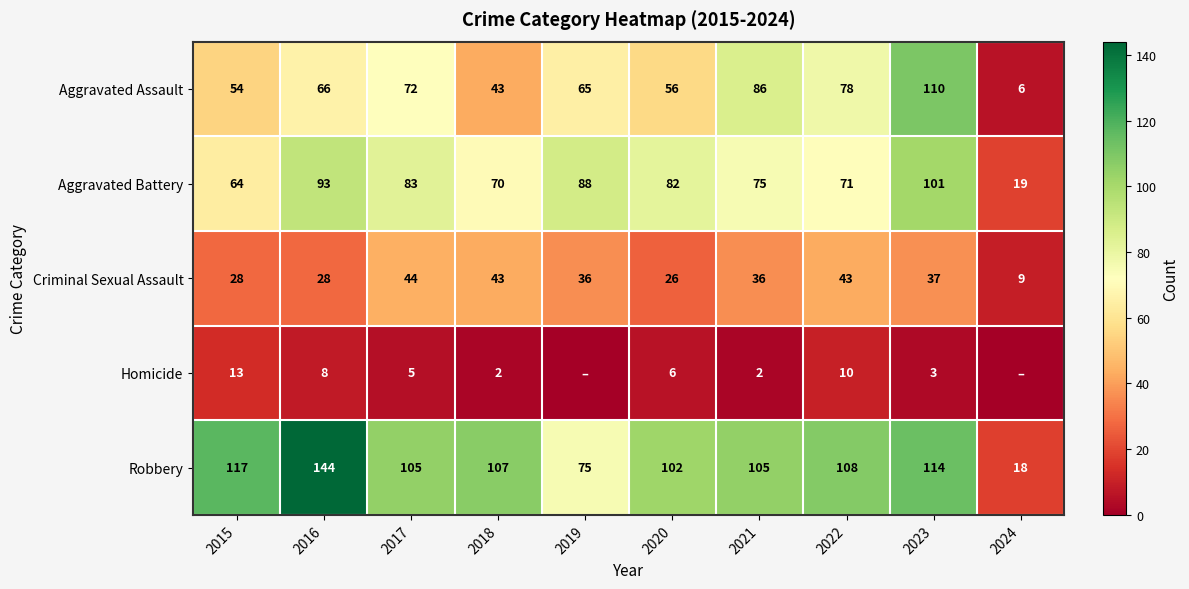

Count the number of categories in the chart.

10